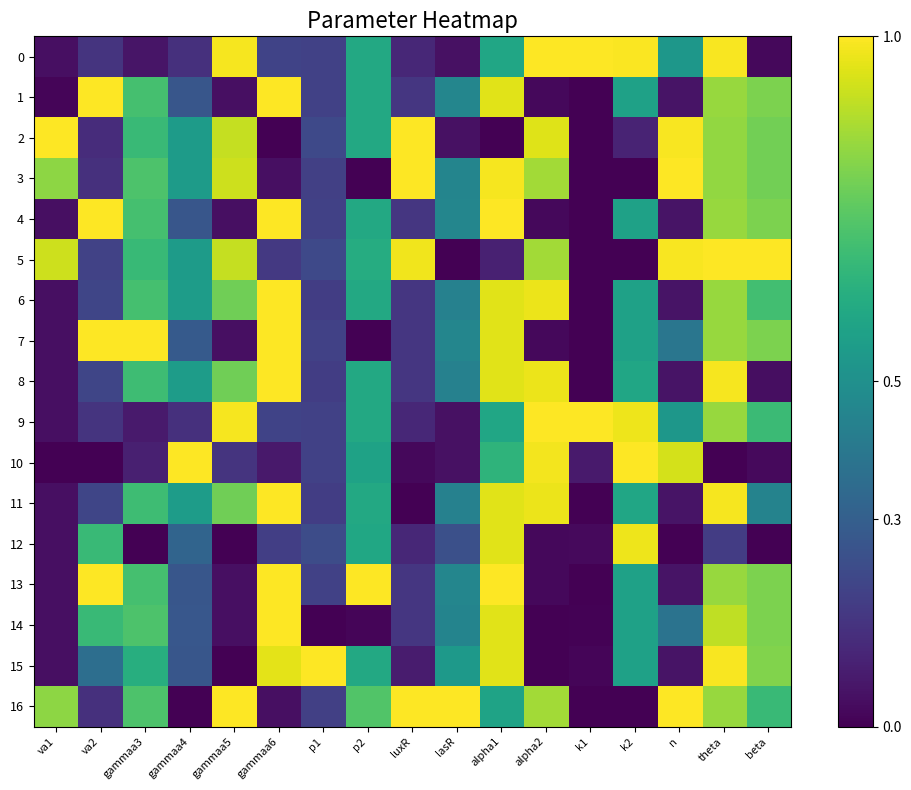

Reading left to right, transcribe all the data shown in this chart.

0: va1=0.0	va2=0.1	gammaa3=0.1	gammaa4=0.1	gammaa5=1.0	gammaa6=0.2	p1=0.2	p2=0.6	luxR=0.1	lasR=0.0	alpha1=0.6	alpha2=1.0	k1=1.0	k2=1.0	n=0.5	theta=1.0	beta=0.0
1: va1=0.0	va2=1.0	gammaa3=0.7	gammaa4=0.3	gammaa5=0.0	gammaa6=1.0	p1=0.2	p2=0.6	luxR=0.2	lasR=0.5	alpha1=1.0	alpha2=0.0	k1=0.0	k2=0.6	n=0.1	theta=0.8	beta=0.8
2: va1=1.0	va2=0.1	gammaa3=0.7	gammaa4=0.5	gammaa5=0.9	gammaa6=0.0	p1=0.2	p2=0.6	luxR=1.0	lasR=0.0	alpha1=0.0	alpha2=0.9	k1=0.0	k2=0.1	n=1.0	theta=0.8	beta=0.8
3: va1=0.8	va2=0.1	gammaa3=0.7	gammaa4=0.5	gammaa5=0.9	gammaa6=0.0	p1=0.2	p2=0.0	luxR=1.0	lasR=0.5	alpha1=1.0	alpha2=0.9	k1=0.0	k2=0.0	n=1.0	theta=0.8	beta=0.8
4: va1=0.0	va2=1.0	gammaa3=0.7	gammaa4=0.3	gammaa5=0.0	gammaa6=1.0	p1=0.2	p2=0.6	luxR=0.2	lasR=0.5	alpha1=1.0	alpha2=0.0	k1=0.0	k2=0.6	n=0.1	theta=0.8	beta=0.8
5: va1=0.9	va2=0.2	gammaa3=0.7	gammaa4=0.5	gammaa5=0.9	gammaa6=0.2	p1=0.2	p2=0.6	luxR=1.0	lasR=0.0	alpha1=0.1	alpha2=0.9	k1=0.0	k2=0.0	n=1.0	theta=1.0	beta=1.0
6: va1=0.0	va2=0.2	gammaa3=0.7	gammaa4=0.6	gammaa5=0.8	gammaa6=1.0	p1=0.2	p2=0.6	luxR=0.2	lasR=0.4	alpha1=1.0	alpha2=1.0	k1=0.0	k2=0.6	n=0.1	theta=0.8	beta=0.7
7: va1=0.0	va2=1.0	gammaa3=1.0	gammaa4=0.3	gammaa5=0.0	gammaa6=1.0	p1=0.2	p2=0.0	luxR=0.2	lasR=0.5	alpha1=1.0	alpha2=0.0	k1=0.0	k2=0.6	n=0.4	theta=0.8	beta=0.8
8: va1=0.0	va2=0.2	gammaa3=0.7	gammaa4=0.6	gammaa5=0.8	gammaa6=1.0	p1=0.2	p2=0.6	luxR=0.2	lasR=0.4	alpha1=1.0	alpha2=1.0	k1=0.0	k2=0.6	n=0.1	theta=1.0	beta=0.0
9: va1=0.0	va2=0.1	gammaa3=0.1	gammaa4=0.1	gammaa5=1.0	gammaa6=0.2	p1=0.2	p2=0.6	luxR=0.1	lasR=0.0	alpha1=0.6	alpha2=1.0	k1=1.0	k2=1.0	n=0.5	theta=0.8	beta=0.7
10: va1=0.0	va2=0.0	gammaa3=0.1	gammaa4=1.0	gammaa5=0.1	gammaa6=0.1	p1=0.2	p2=0.6	luxR=0.0	lasR=0.0	alpha1=0.6	alpha2=1.0	k1=0.1	k2=1.0	n=0.9	theta=0.0	beta=0.0
11: va1=0.0	va2=0.2	gammaa3=0.7	gammaa4=0.6	gammaa5=0.8	gammaa6=1.0	p1=0.2	p2=0.6	luxR=0.0	lasR=0.4	alpha1=1.0	alpha2=1.0	k1=0.0	k2=0.6	n=0.1	theta=1.0	beta=0.4
12: va1=0.0	va2=0.7	gammaa3=0.0	gammaa4=0.3	gammaa5=0.0	gammaa6=0.2	p1=0.2	p2=0.6	luxR=0.1	lasR=0.2	alpha1=1.0	alpha2=0.0	k1=0.0	k2=1.0	n=0.0	theta=0.2	beta=0.0
13: va1=0.0	va2=1.0	gammaa3=0.7	gammaa4=0.3	gammaa5=0.0	gammaa6=1.0	p1=0.2	p2=1.0	luxR=0.2	lasR=0.5	alpha1=1.0	alpha2=0.0	k1=0.0	k2=0.6	n=0.1	theta=0.8	beta=0.8
14: va1=0.0	va2=0.7	gammaa3=0.7	gammaa4=0.3	gammaa5=0.0	gammaa6=1.0	p1=0.0	p2=0.0	luxR=0.2	lasR=0.5	alpha1=1.0	alpha2=0.0	k1=0.0	k2=0.6	n=0.4	theta=0.9	beta=0.8
15: va1=0.0	va2=0.4	gammaa3=0.6	gammaa4=0.3	gammaa5=0.0	gammaa6=1.0	p1=1.0	p2=0.6	luxR=0.1	lasR=0.5	alpha1=1.0	alpha2=0.0	k1=0.0	k2=0.6	n=0.1	theta=1.0	beta=0.8
16: va1=0.8	va2=0.1	gammaa3=0.7	gammaa4=0.0	gammaa5=1.0	gammaa6=0.0	p1=0.2	p2=0.7	luxR=1.0	lasR=1.0	alpha1=0.6	alpha2=0.9	k1=0.0	k2=0.0	n=1.0	theta=0.8	beta=0.7